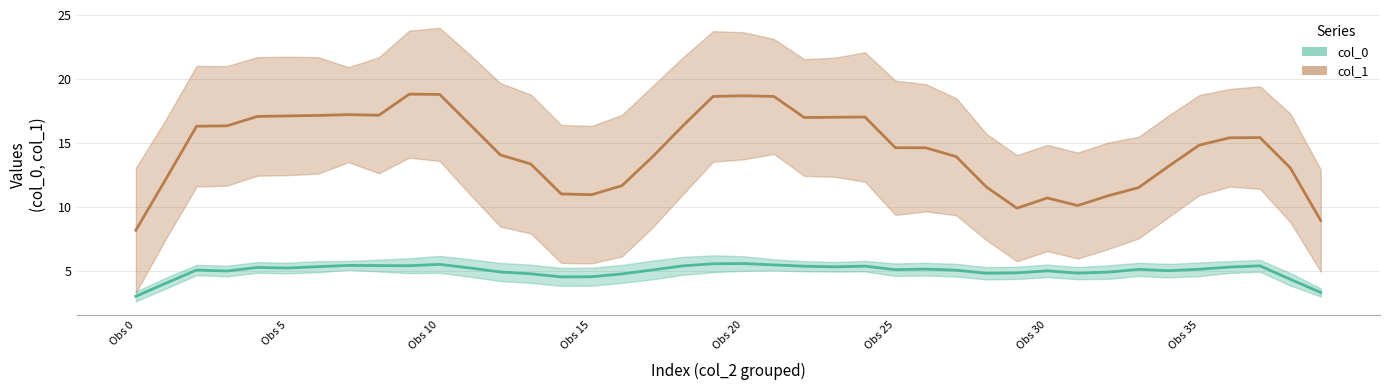

Which series has the largest range (max minus min)?

col_1